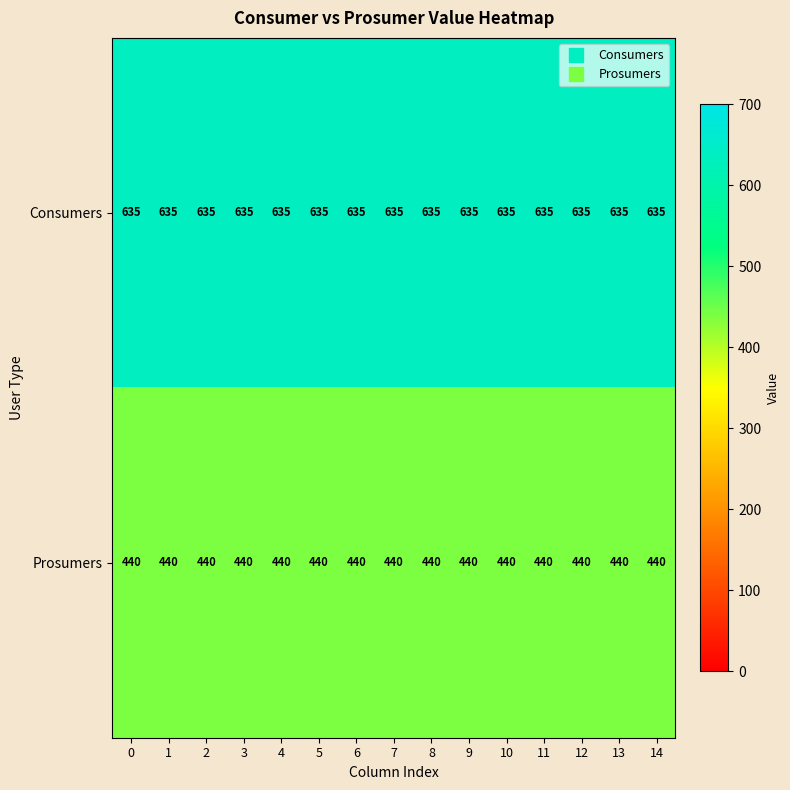

Which series has the largest total across all categories?

Consumers